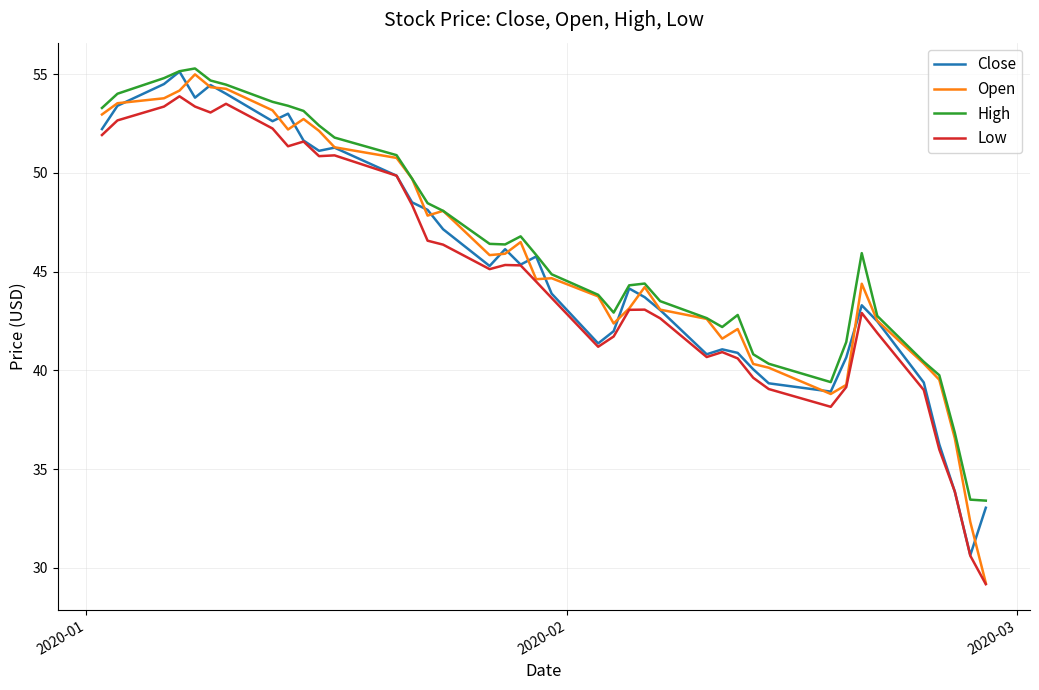

What is the highest value of the Close series?

55.1